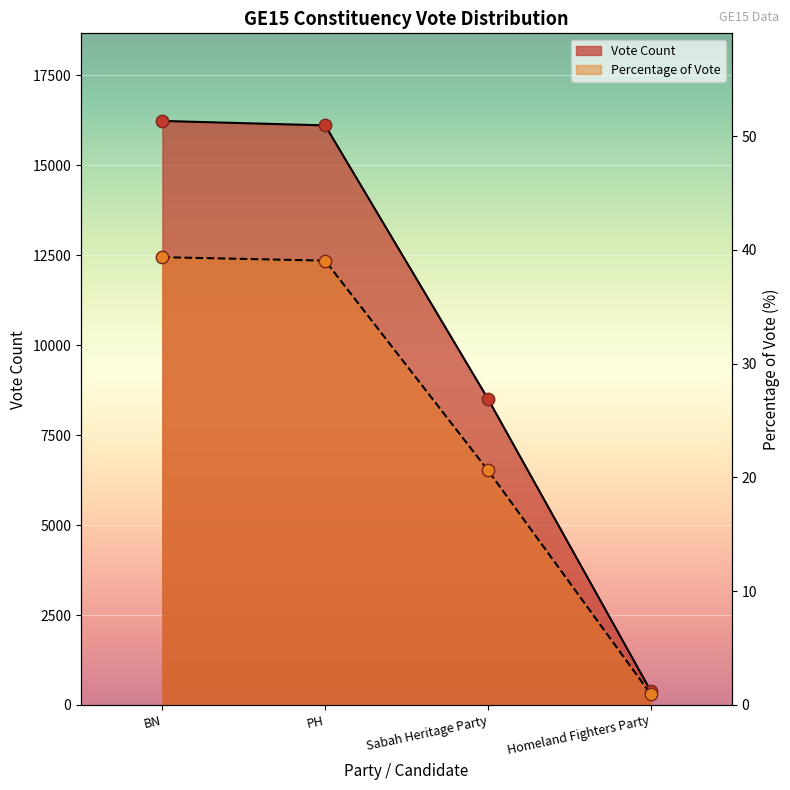

Is the value of Percentage of Vote at Homeland Fighters Party greater than the value of BN - Shahelmey Yahya at Sabah Heritage Party?

No